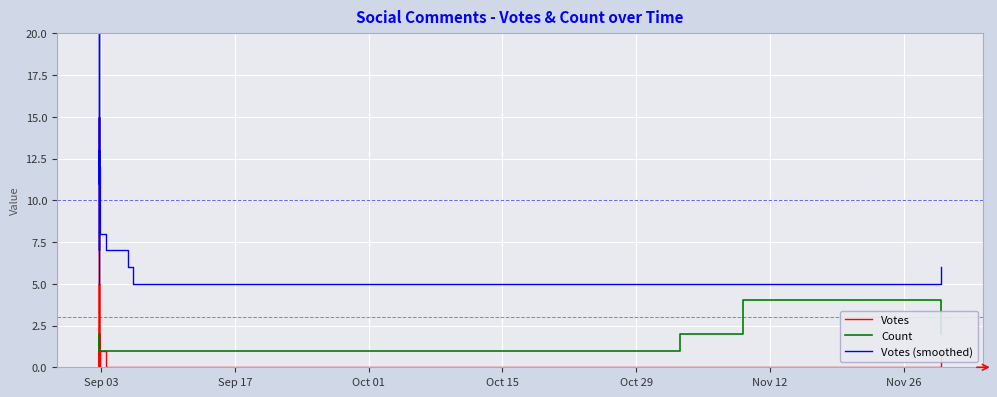

In Count, how many points are higher than both neighbors (excluding endpoints)?

1